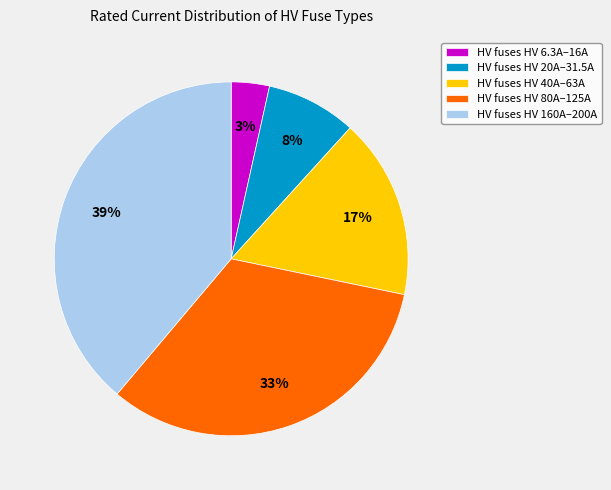

Rank the categories by value from highest to lowest.

HV fuses HV 160A–200A, HV fuses HV 80A–125A, HV fuses HV 40A–63A, HV fuses HV 20A–31.5A, HV fuses HV 6.3A–16A